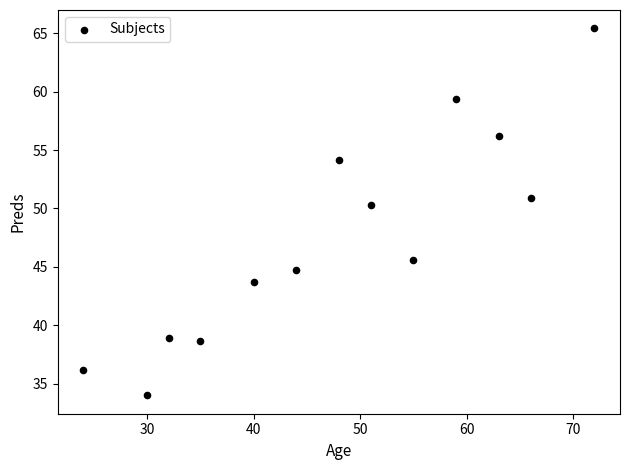

What is the range of X values (max minus min)?

48.0